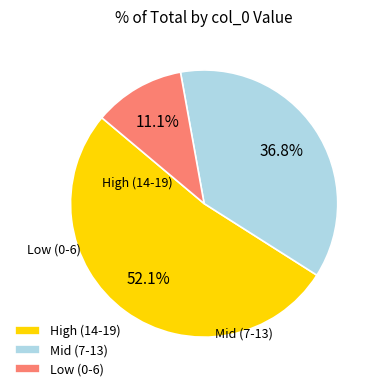

Count the number of slices in the pie.

3